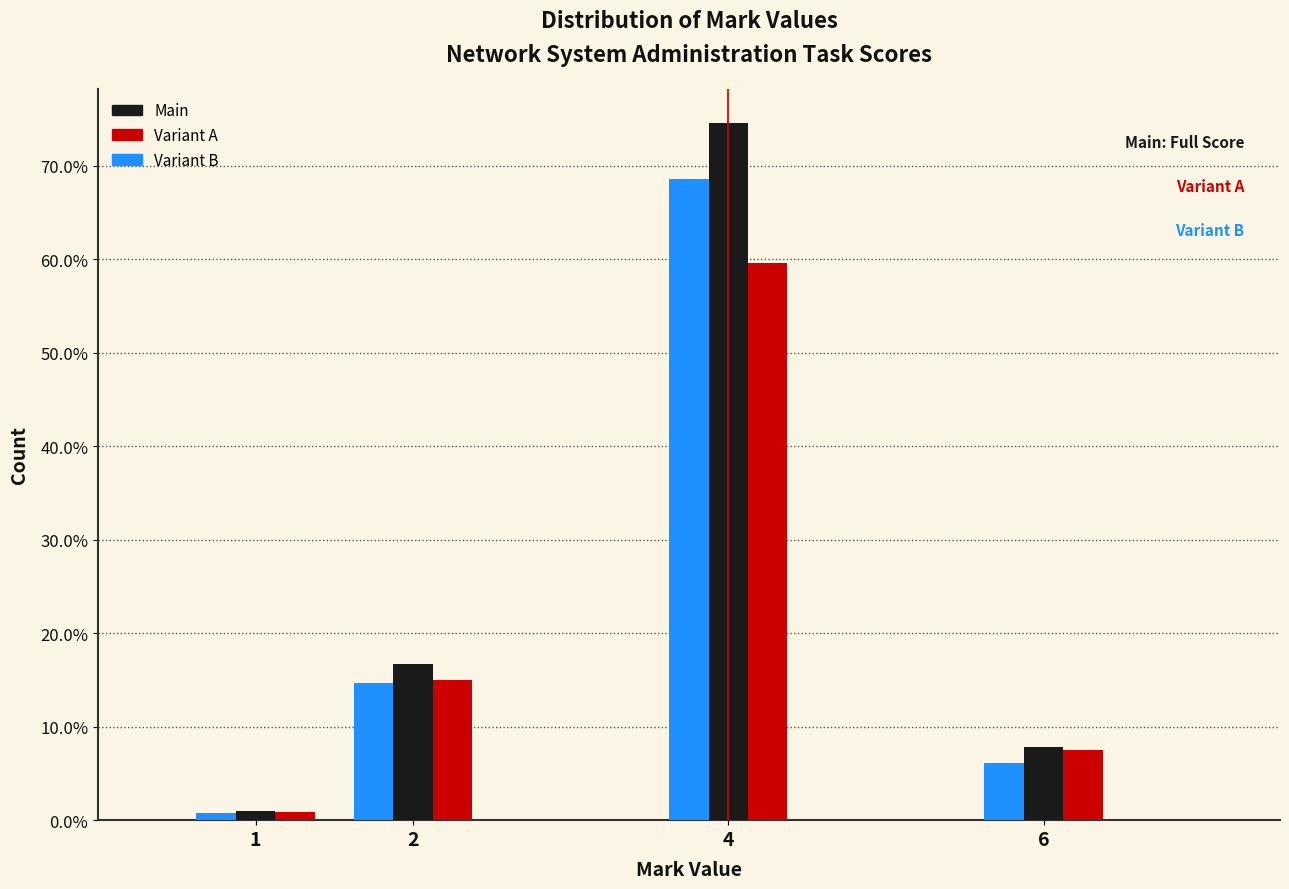

Reading left to right, list all the values displayed in this chart.

Main: 1.0	16.7	74.5	7.8
Variant A: 0.8	15.0	59.6	7.5
Variant B: 0.7	14.7	68.5	6.1